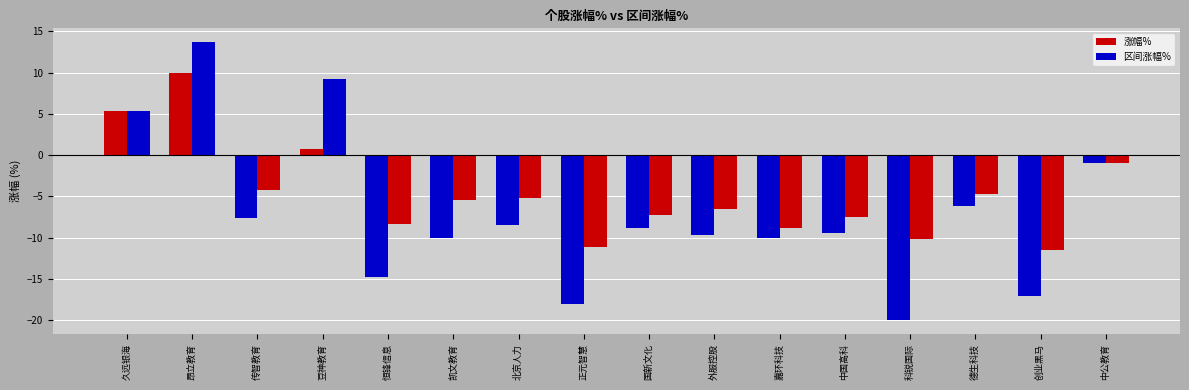

How many negative values does the 区间涨幅% series have?

13